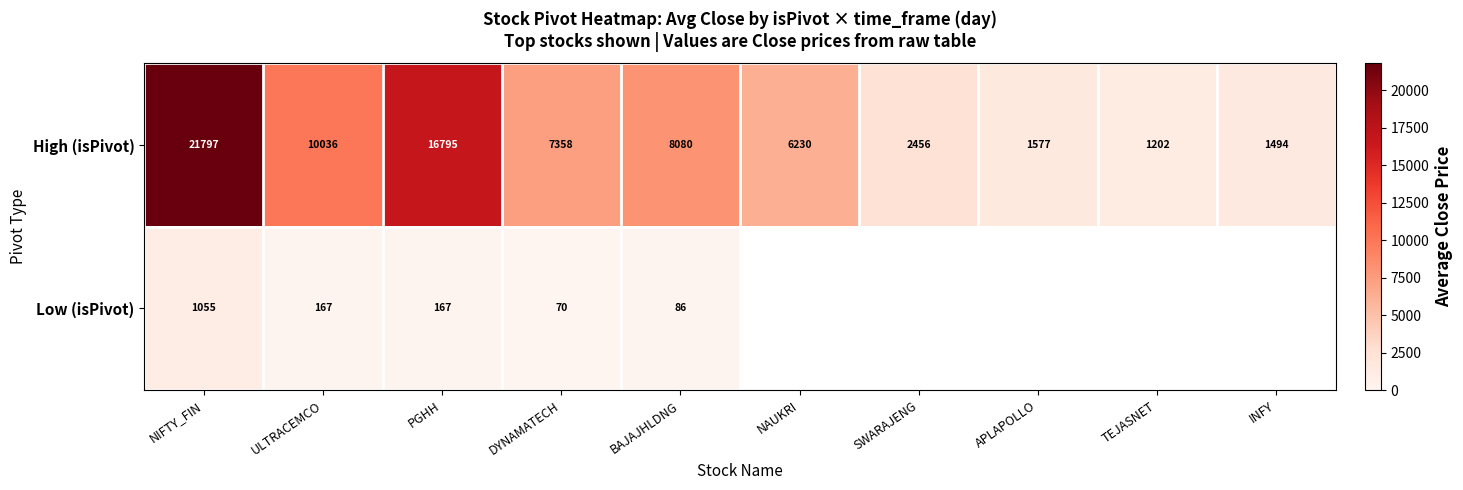

Between NIFTY_FIN and BAJAJHLDNG, which is larger?

NIFTY_FIN